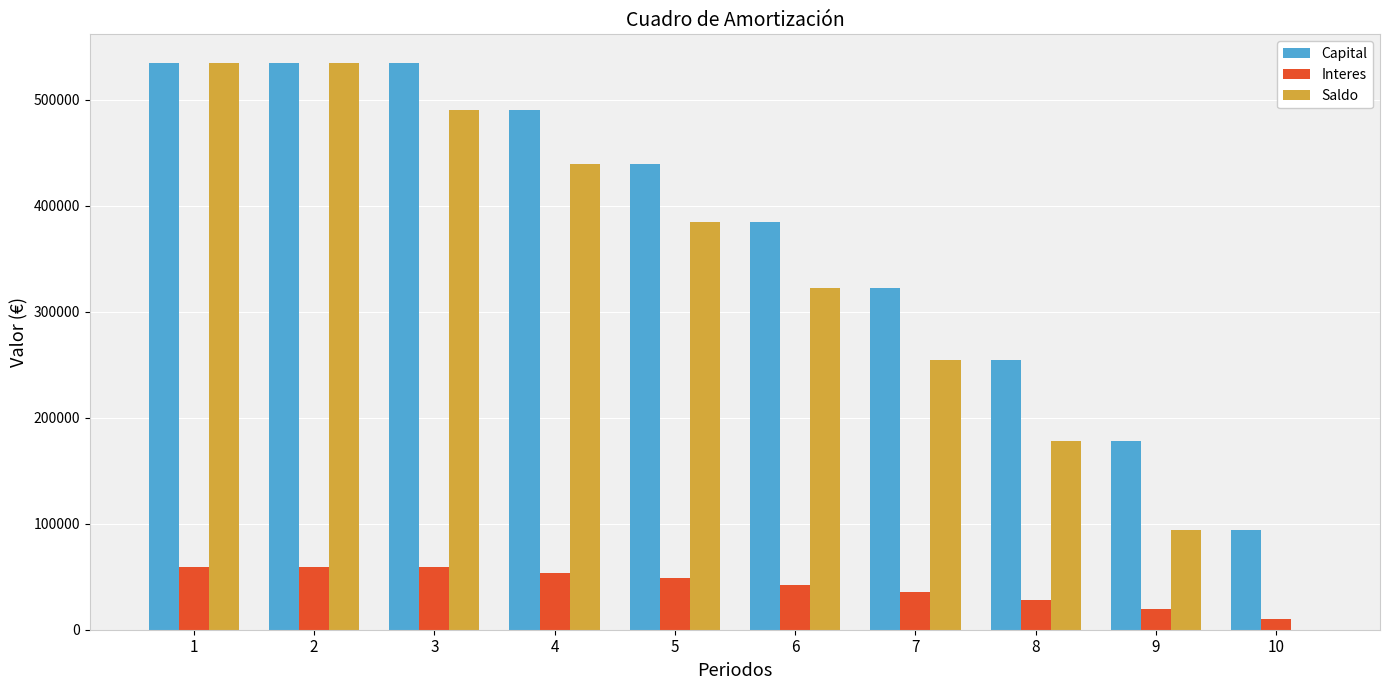

The value of Capital at 4 is 808989.5. True or false?

False